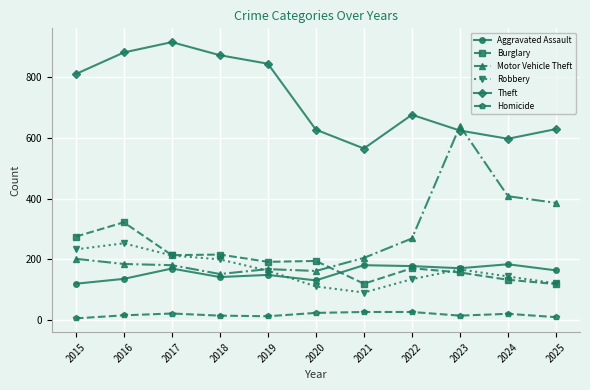

At which category does Theft reach its first local valley?

2021